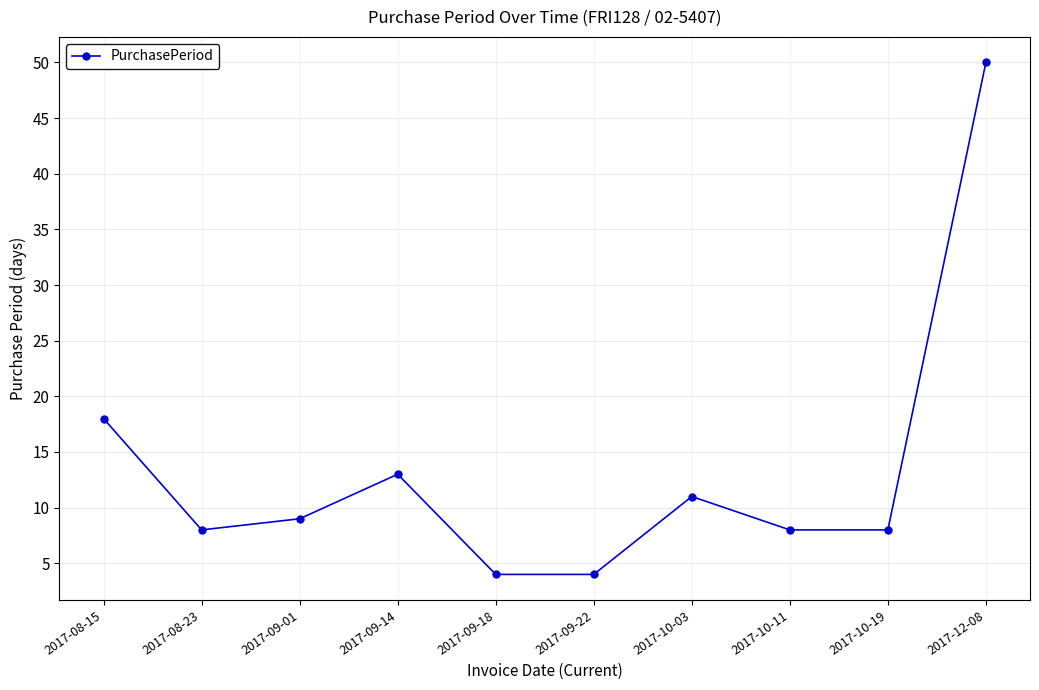

Does the chart have visible grid lines?

Yes